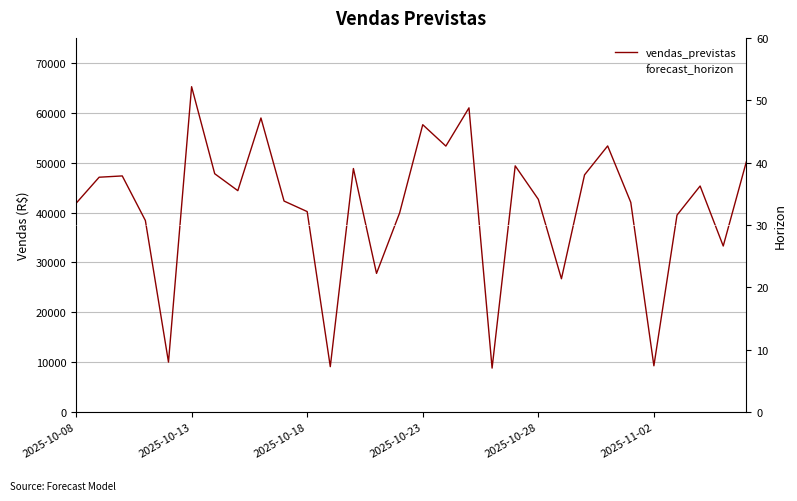

True or false: forecast_horizon has a value of 6.9 at 2025-10-23.

False